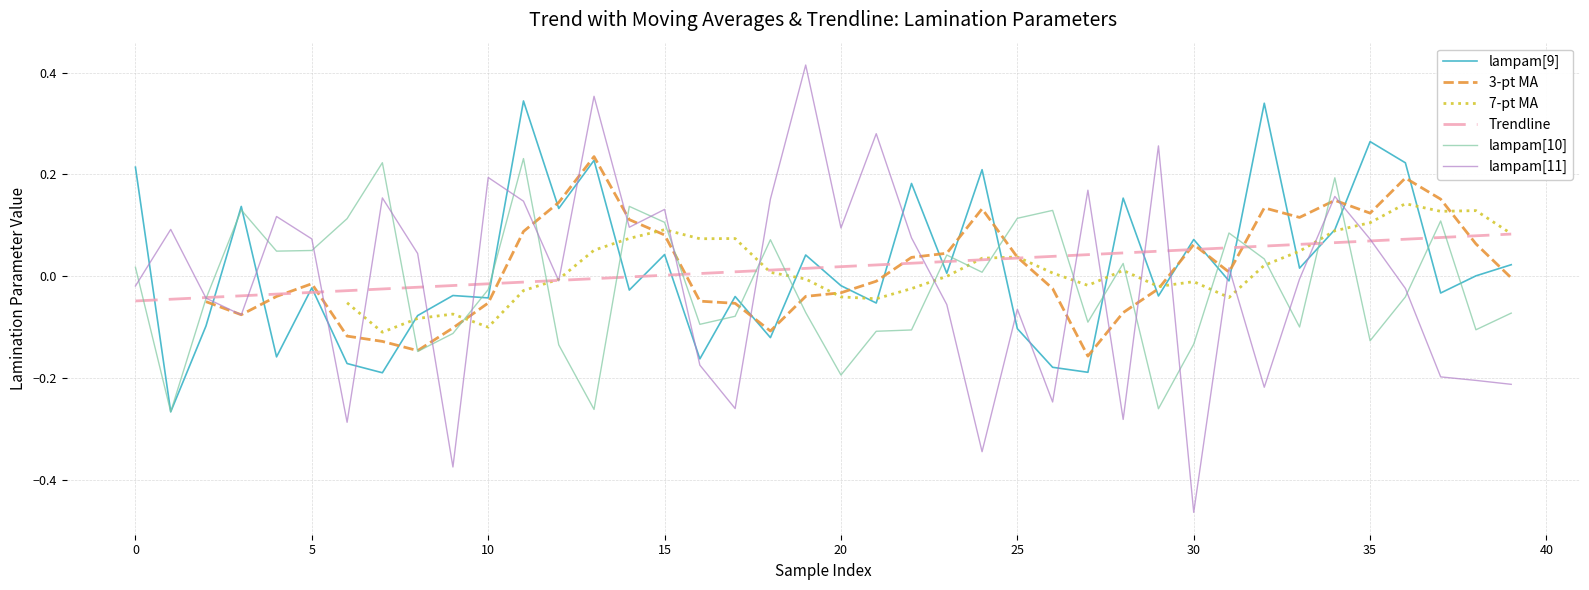

How many data points in lampam[10] are less than 0?

21